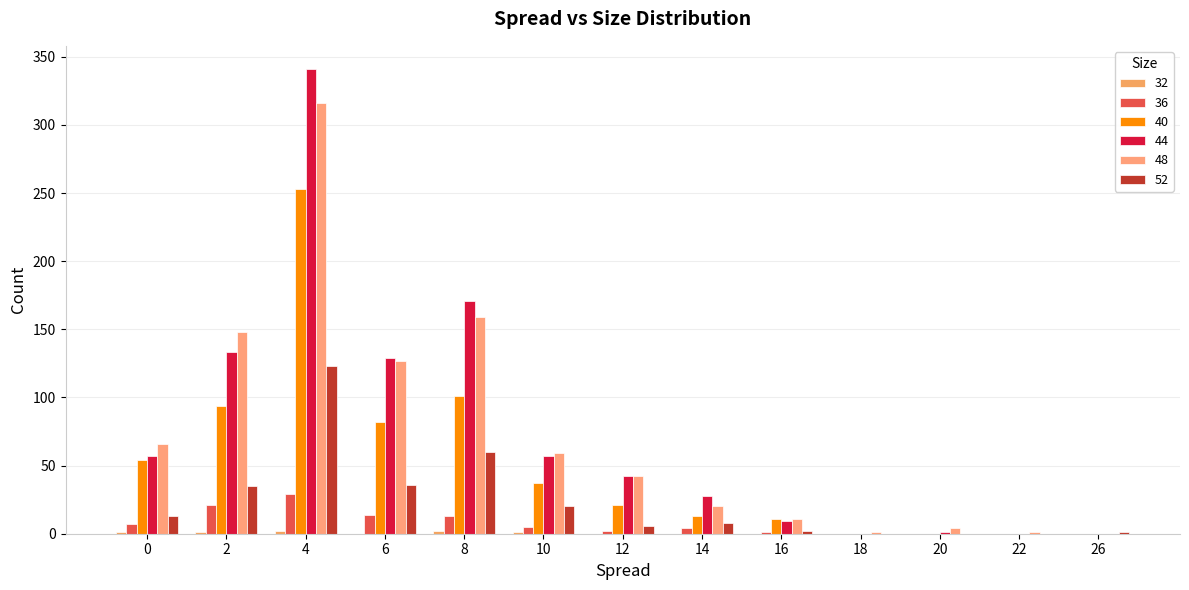

Does the chart contain stacked bars?

No